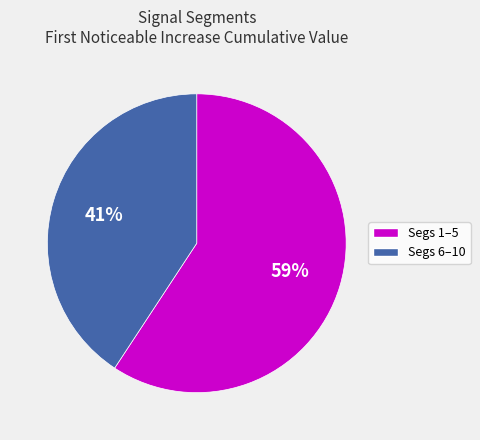

Is there a majority slice in this chart?

Yes